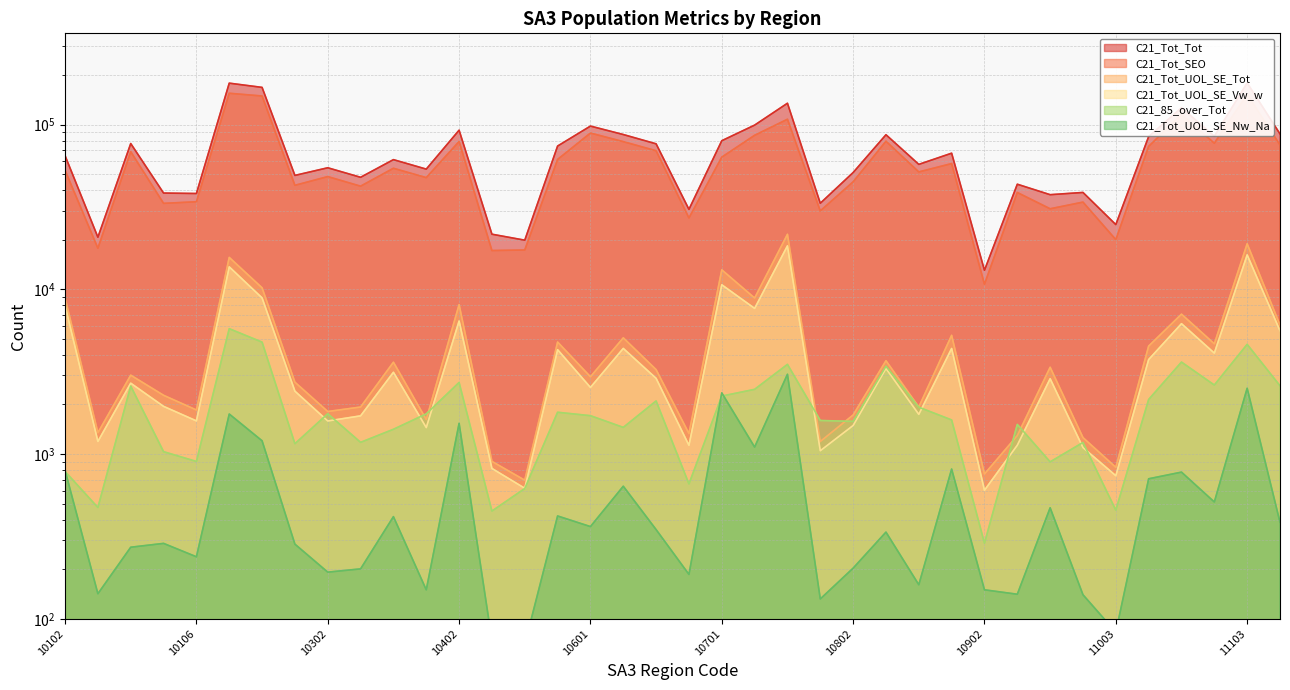

Reading left to right, extract all data points from this chart.

C21_Tot_Tot: 64793	20717	76736	38403	38159	178427	168171	49146	54684	47870	61266	53665	92462	21607	19876	74084	97927	87019	76414	30584	79819	99254	134762	33311	51154	86780	57345	67044	13056	43453	37537	38731	24713	84579	126496	85022	179000	87772
C21_Tot_SEO: 52829	17767	68436	33251	34006	154918	149094	42787	48339	42275	54301	47651	78955	17195	17328	61432	88837	78794	69354	27126	63454	86070	107740	29921	44929	79264	51600	57977	10742	38706	30825	33837	20033	73756	115177	77069	152308	75259
C21_Tot_UOL_SE_Tot: 8858	1348	3012	2274	1852	15623	10213	2731	1813	1930	3611	1621	8077	903	694	4786	2946	5076	3255	1332	13133	8856	21578	1192	1727	3687	1931	5259	757	1295	3365	1259	831	4525	7066	4670	18902	6070
C21_Tot_UOL_SE_Vw_w: 7984	1193	2693	1948	1590	13689	8871	2409	1588	1706	3137	1448	6421	818	620	4301	2538	4379	2882	1130	10656	7661	18360	1048	1491	3307	1742	4374	603	1132	2867	1095	739	3747	6187	4101	16182	5605
C21_85_over_Tot: 784	474	2586	1034	902	5769	4781	1156	1757	1178	1414	1754	2720	451	618	1794	1710	1452	2101	659	2249	2471	3503	1599	1579	3414	1926	1611	288	1514	897	1176	457	2144	3617	2625	4635	2598
C21_Tot_UOL_SE_Nw_Na: 796	142	272	287	238	1750	1204	284	192	201	417	150	1537	74	70	421	363	638	348	186	2352	1103	3050	132	203	336	161	811	150	141	472	140	83	708	777	512	2509	386